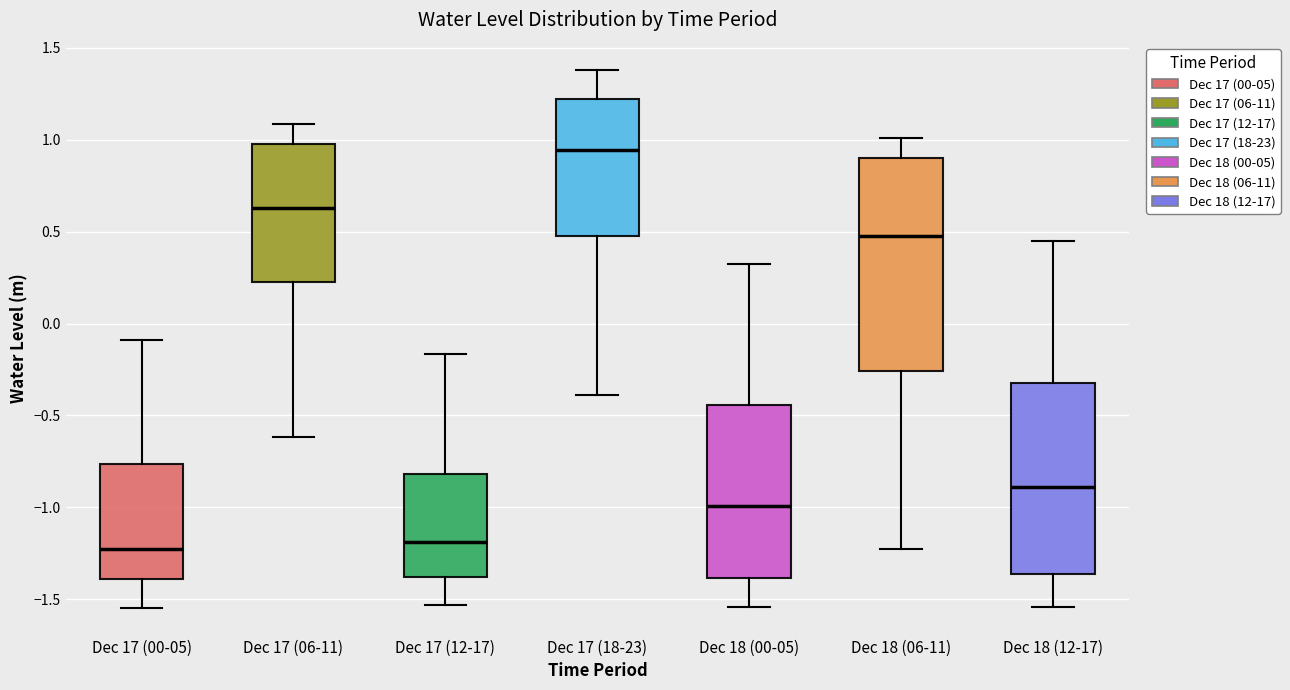

Reading left to right, read every box against the y-axis: the position of its median line, the range the box covers, and the ends of its whiskers. The values are not printed on the chart, so give them approximately, as read against the axis.

Dec 17 (00-05): median -1.20, box -1.40 to -0.75, whiskers -1.55 to -0.10
Dec 17 (06-11): median 0.65, box 0.25 to 0.95, whiskers -0.60 to 1.10
Dec 17 (12-17): median -1.20, box -1.40 to -0.80, whiskers -1.55 to -0.15
Dec 17 (18-23): median 0.95, box 0.50 to 1.20, whiskers -0.40 to 1.40
Dec 18 (00-05): median -1.00, box -1.40 to -0.45, whiskers -1.55 to 0.30
Dec 18 (06-11): median 0.50, box -0.25 to 0.90, whiskers -1.20 to 1.00
Dec 18 (12-17): median -0.90, box -1.35 to -0.30, whiskers -1.55 to 0.45